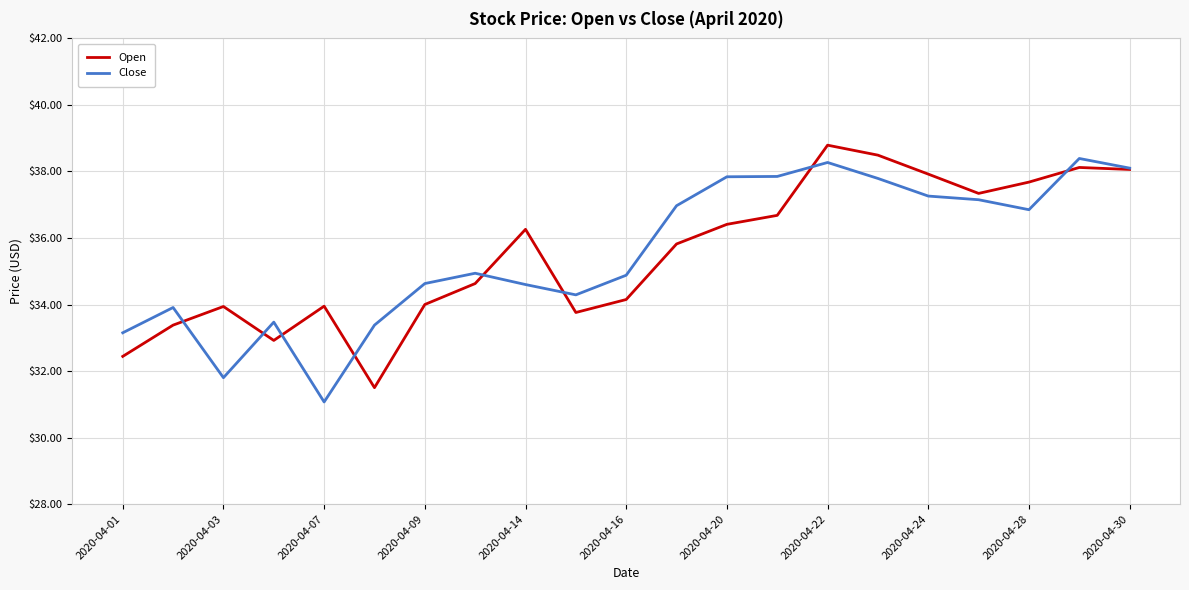

Does the chart display data point markers on the line(s)?

No